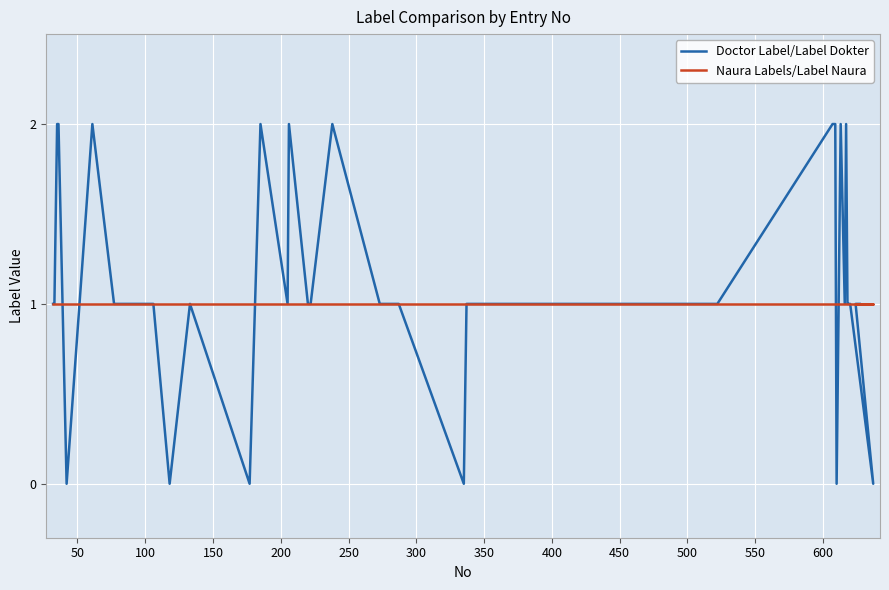

Count the number of categories in the chart.

39